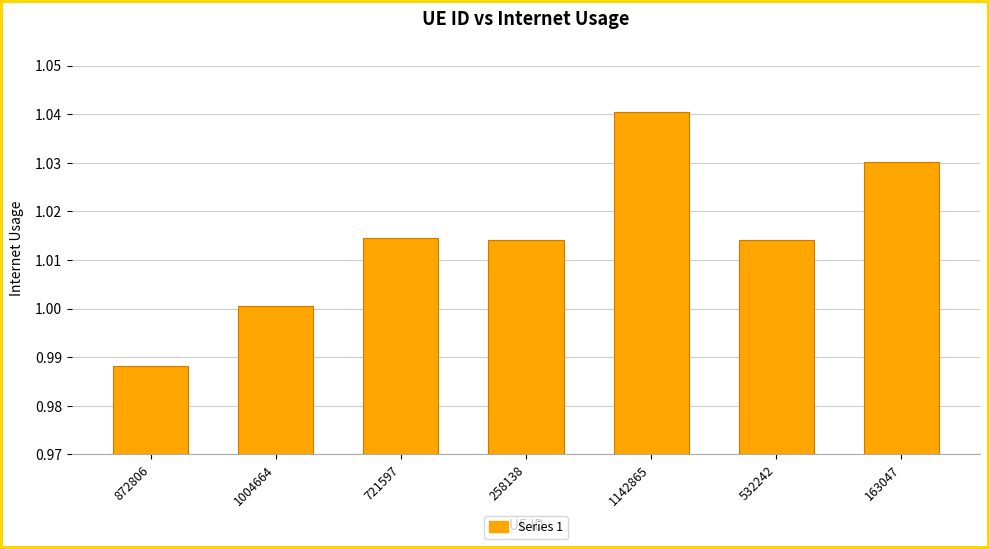

What is the label of the 4th bar from the left?

258138